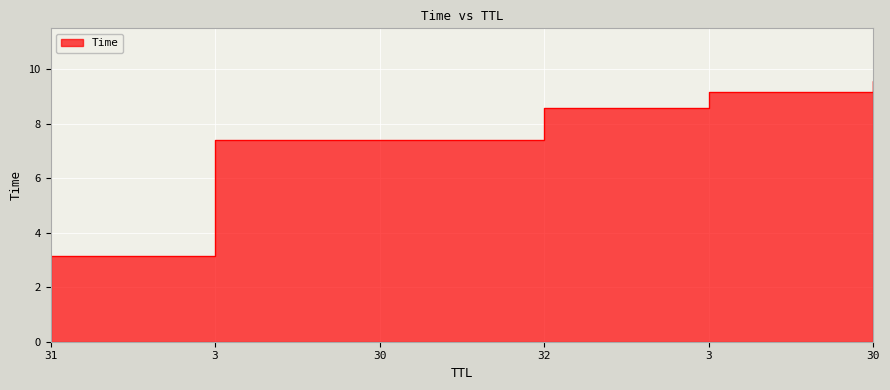

Where does the data first go above 8?

32